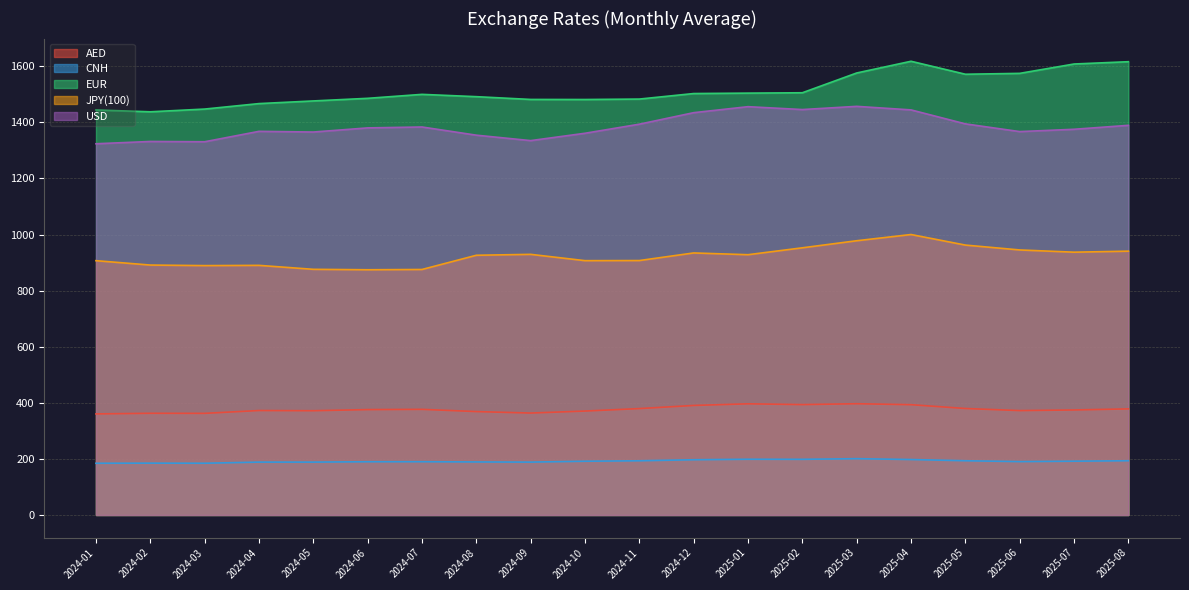

Which series changed the most between 2024-10 and 2024-12?

USD